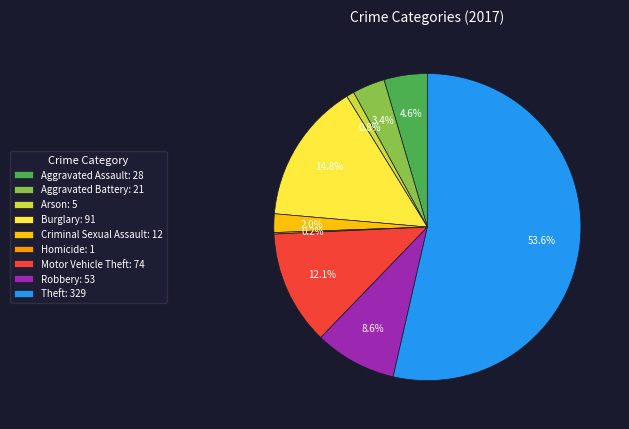

Which category accounts for the majority?

Theft